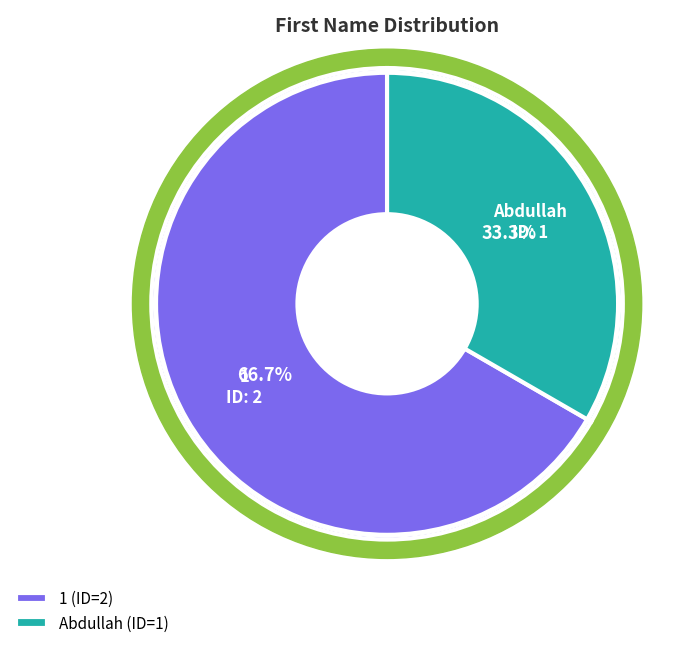

To the nearest percent, what is the average slice percentage?

50%